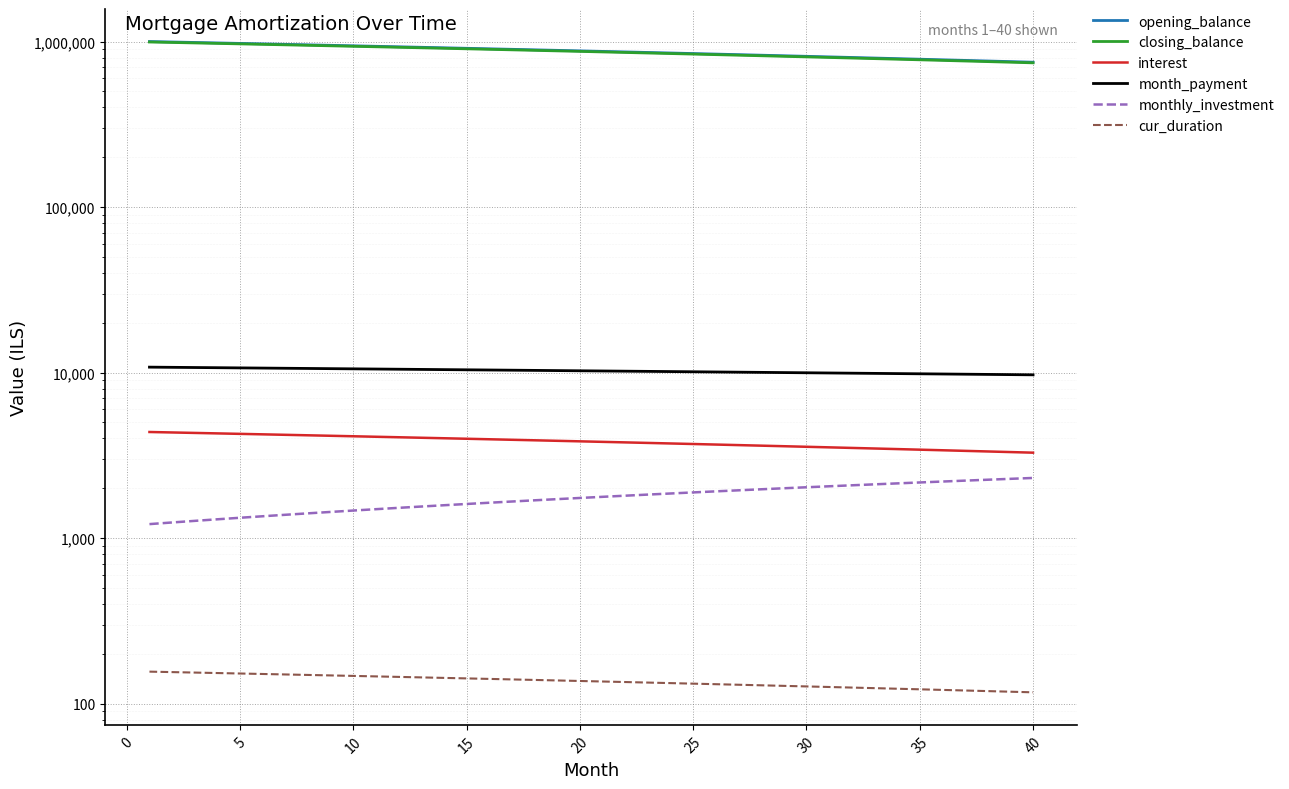

True or false: closing_balance and month_payment intersect in this chart.

False